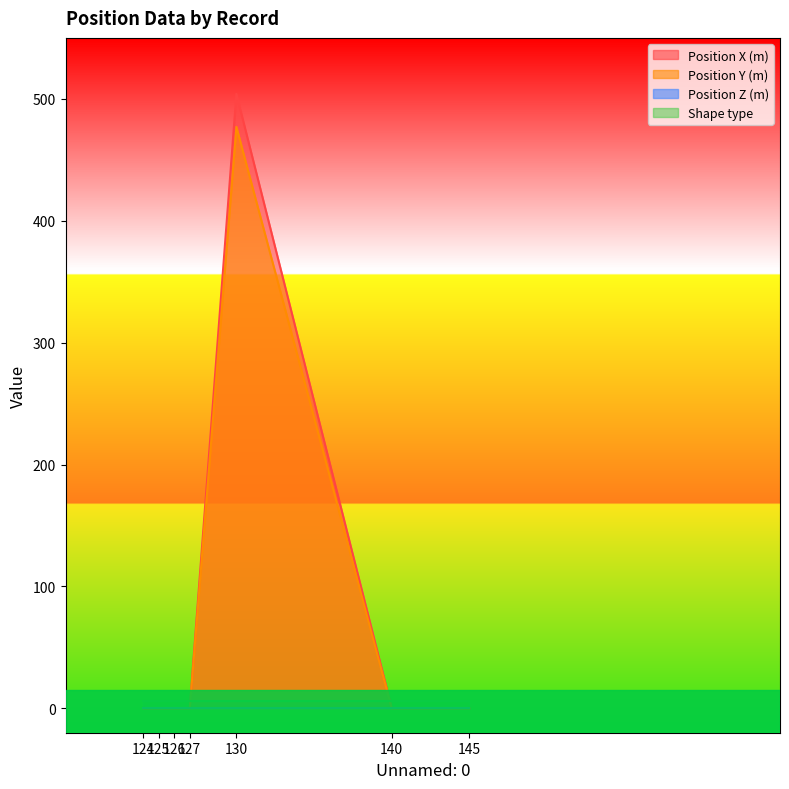

Which series has the largest total across all categories?

Position Y (m)